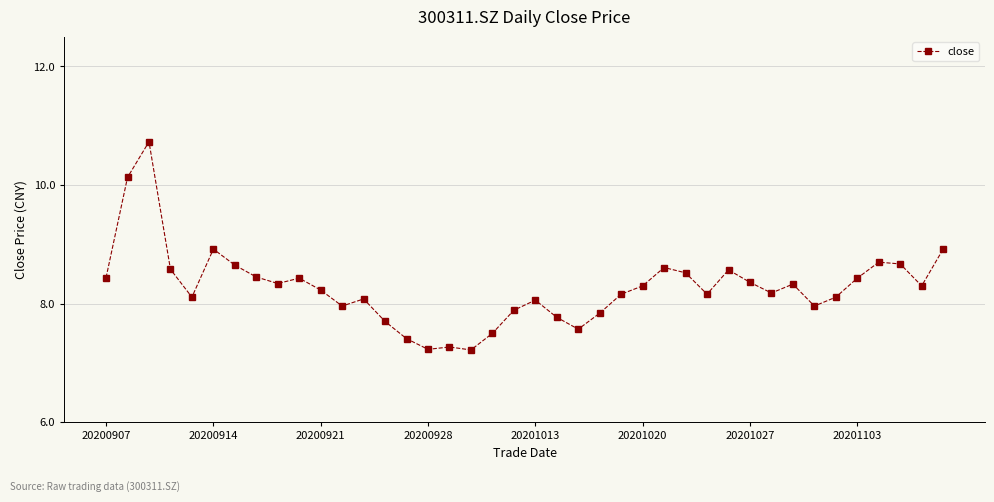

Does the chart have visible grid lines?

Yes